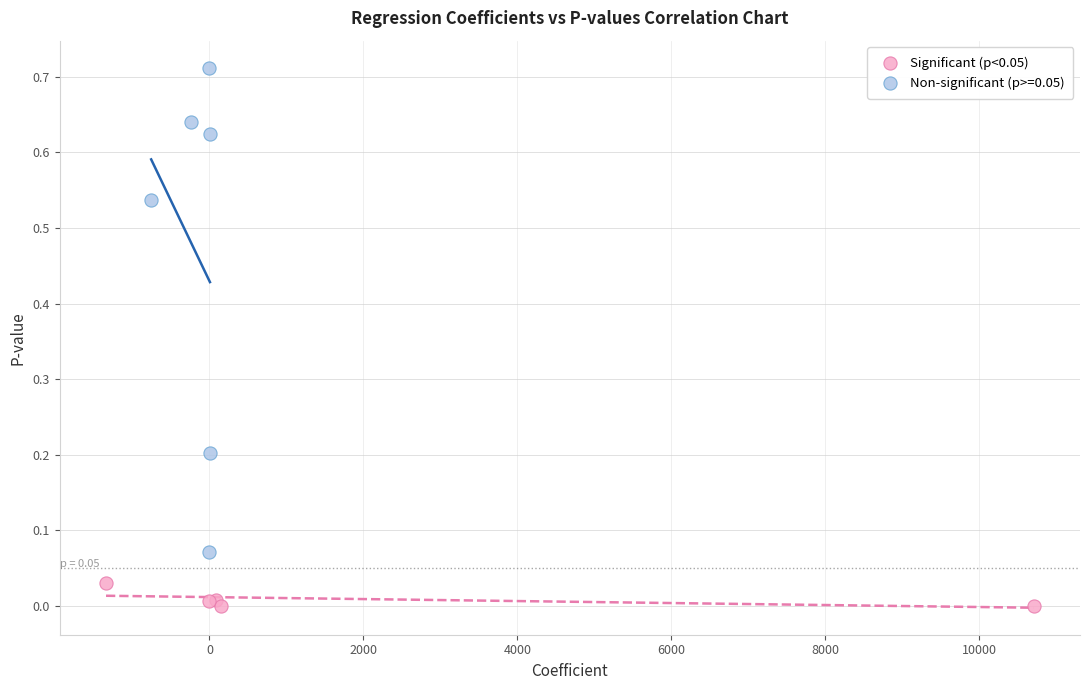

Which series reaches the minimum Y coordinate?

Significant (p<0.05)